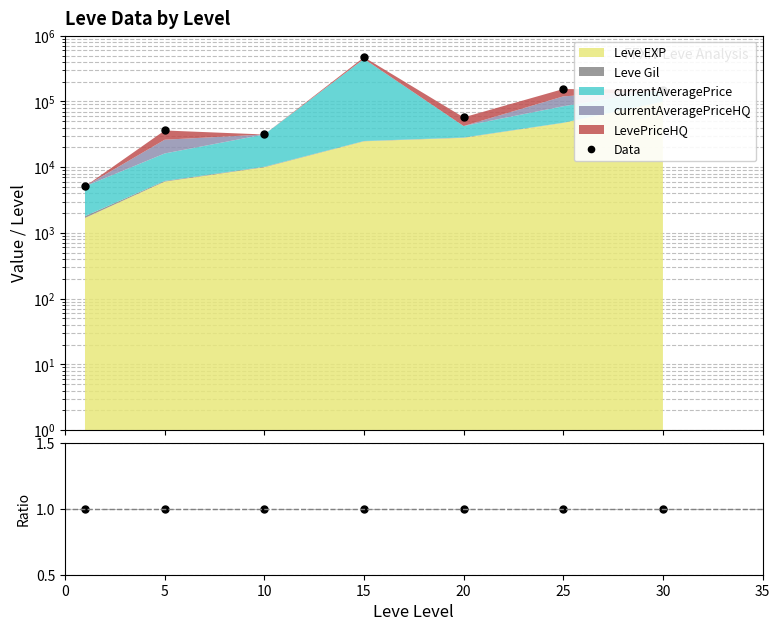

At which label does Data first exceed 57267?

15